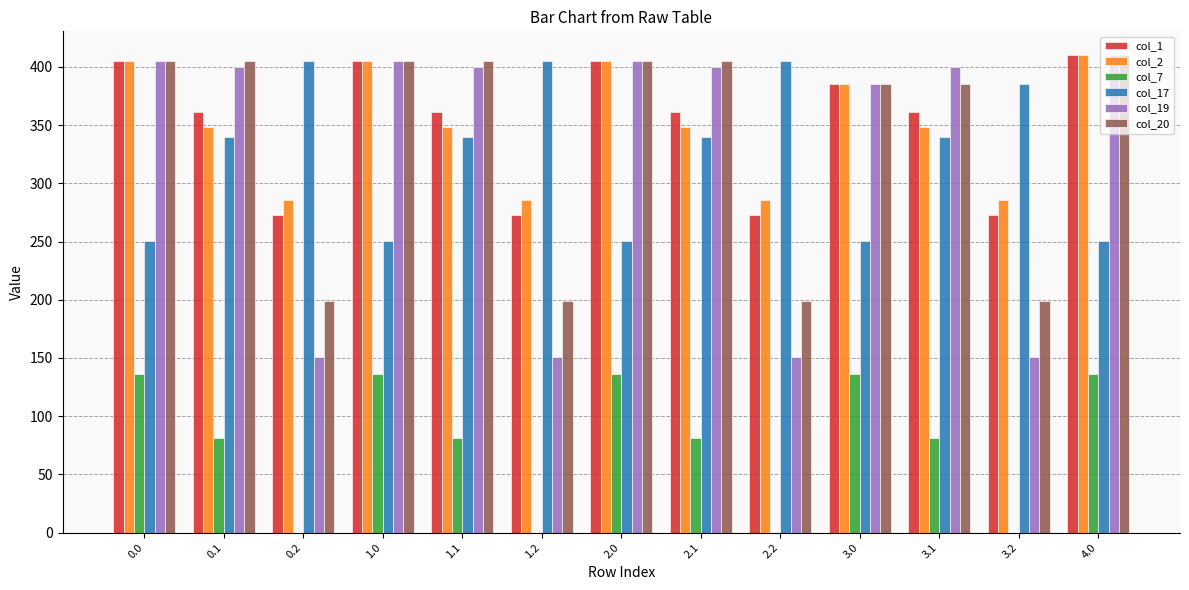

Which series changed the most between 1.2 and 4.0?

col_19